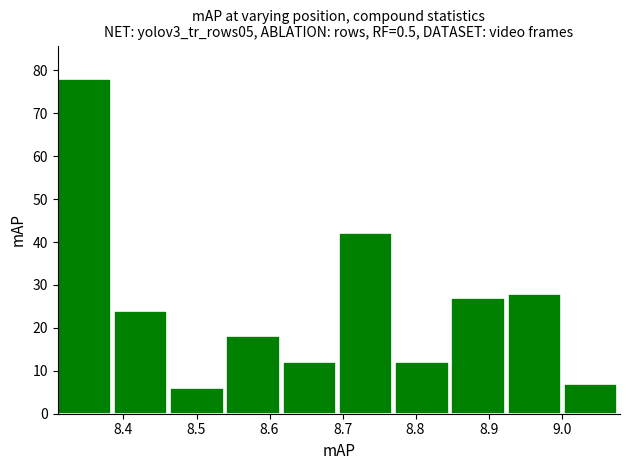

Reading left to right, list every bar in this chart as the range it spans on the x-axis followed by its height. Neither the bar edges nor the heights are printed on the chart, so give them approximately, as read against the axes.

8.310 to 8.387: 78
8.387 to 8.464: 24
8.464 to 8.541: 6
8.541 to 8.618: 18
8.618 to 8.695: 12
8.695 to 8.772: 42
8.772 to 8.849: 12
8.849 to 8.926: 27
8.926 to 9.003: 28
9.003 to 9.080: 7